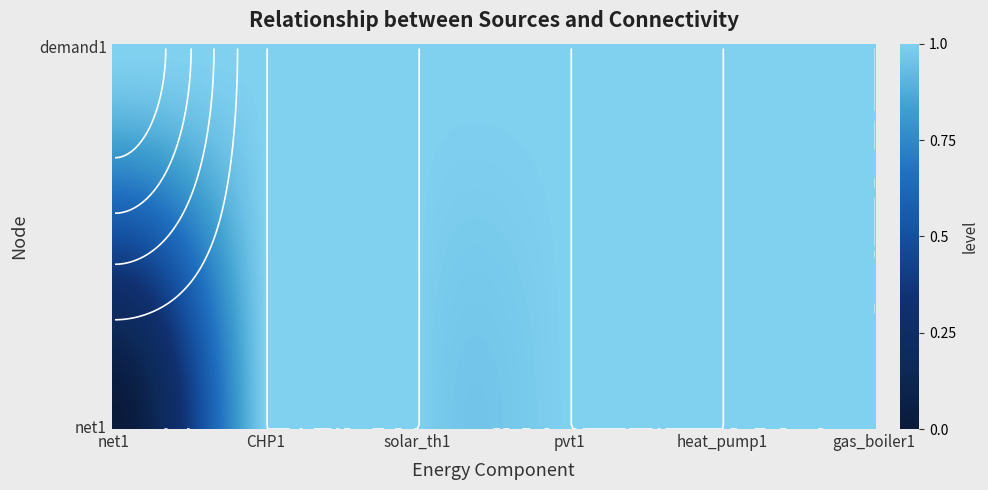

Reading left to right, transcribe all the data shown in this chart.

demand1: 0=1	1=1	2=1	3=1	4=1	5=1
net1: 0=0	1=1	2=1	3=1	4=1	5=1